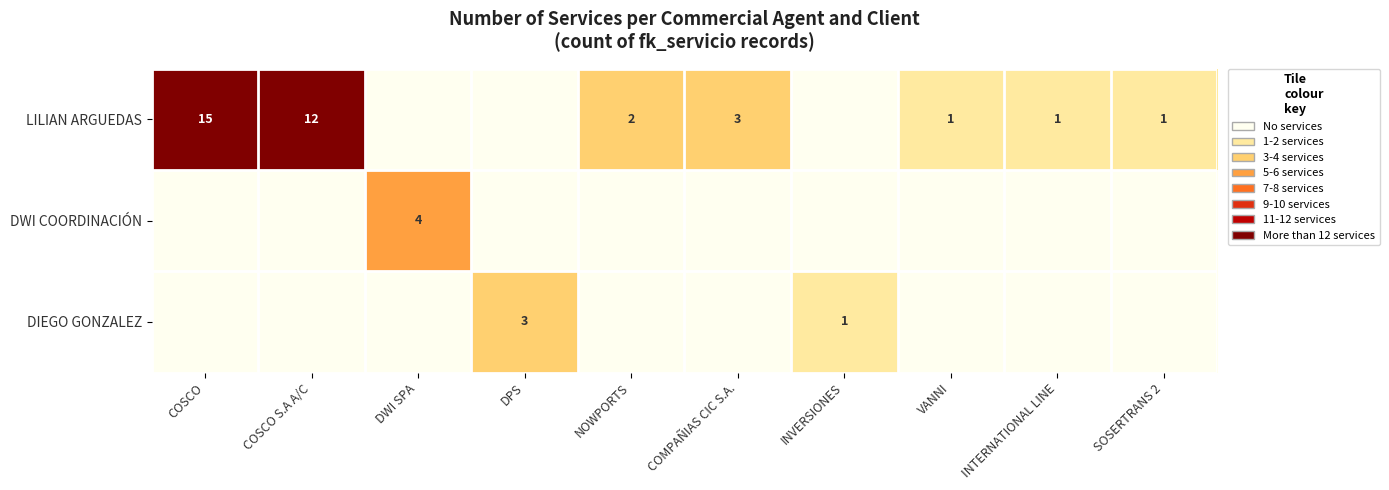

Is it true that LILIAN ARGUEDAS equals 2 at NOWPORTS?

True